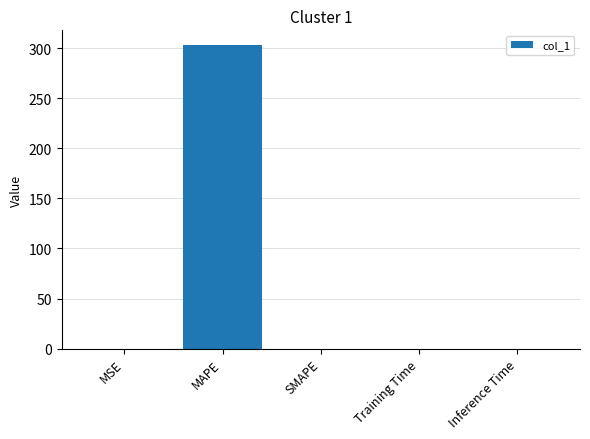

What is the greatest value displayed?

302.8